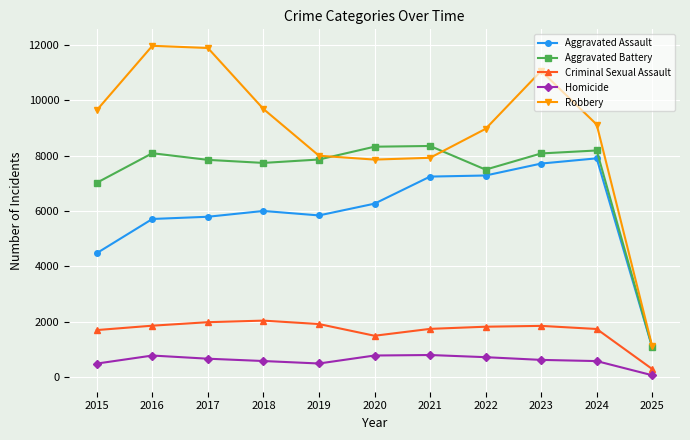

True or false: Aggravated Battery and Homicide intersect in this chart.

False